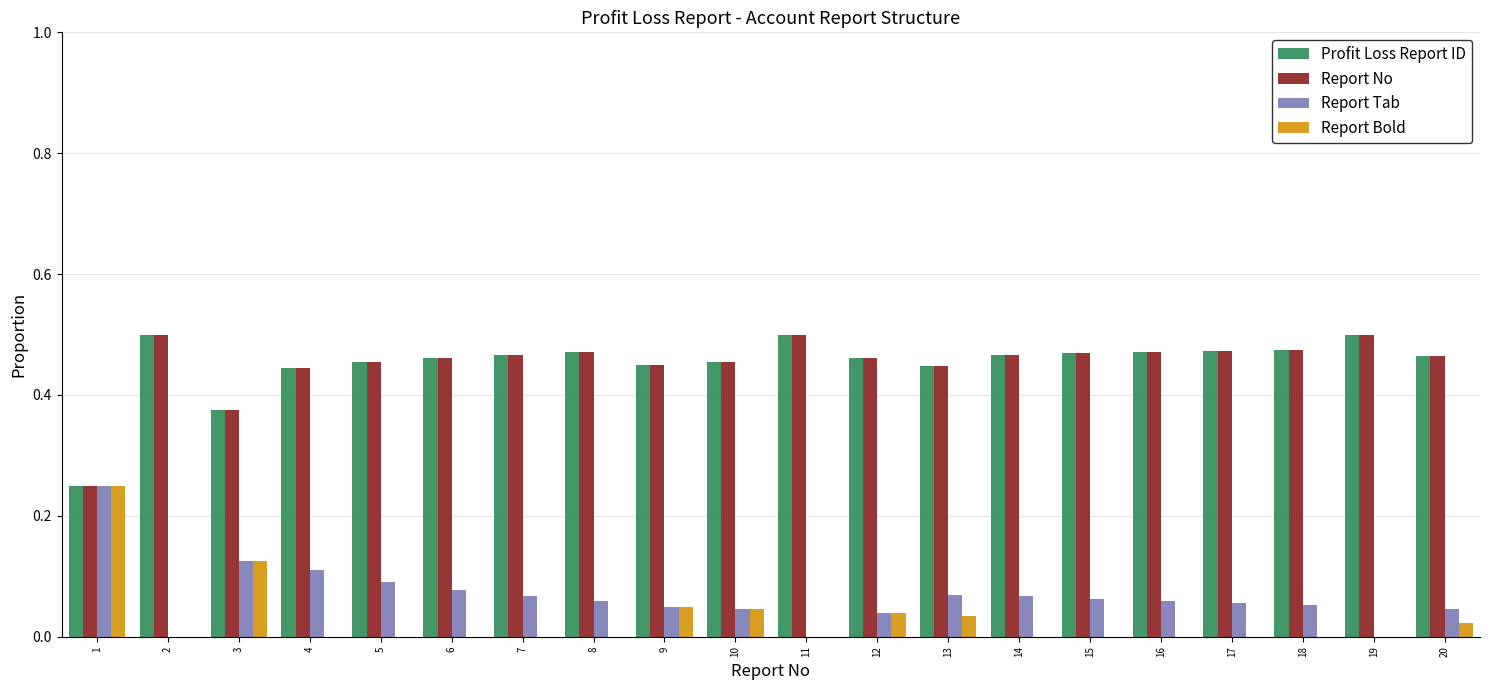

Are the bars horizontal?

No